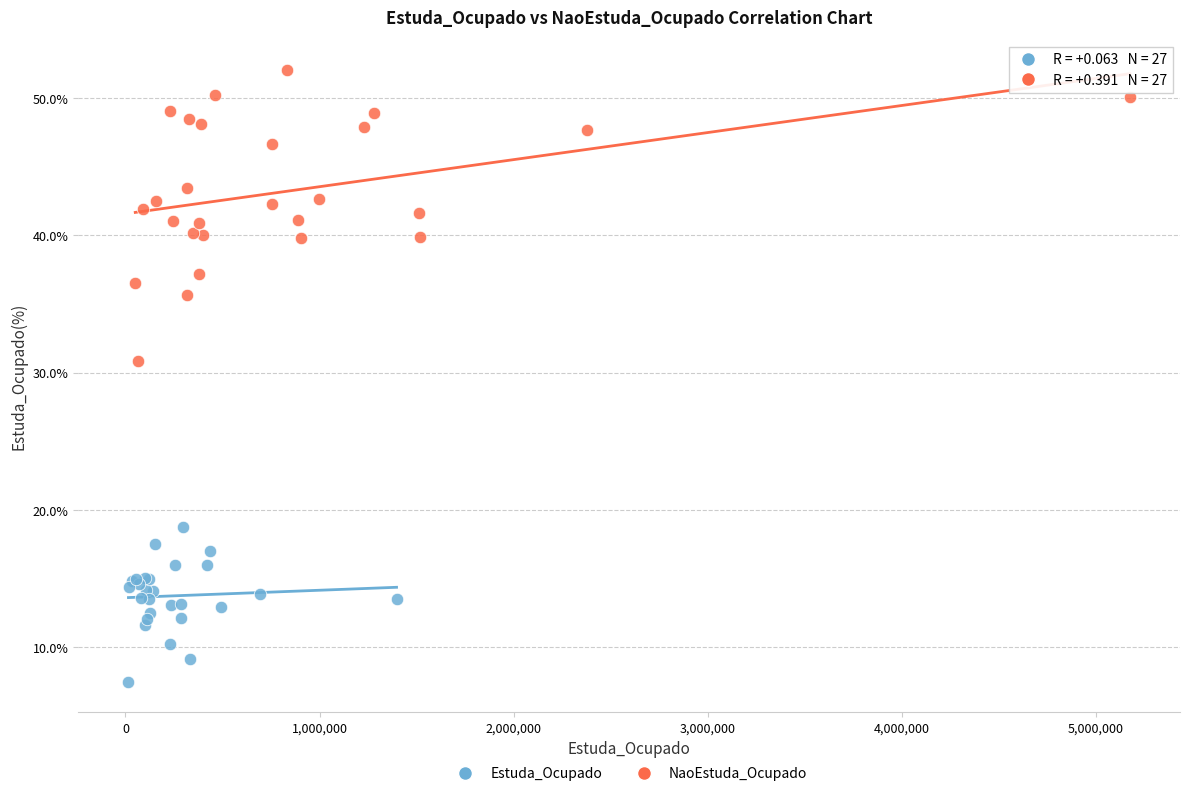

Which series contains the lowest Y value?

Estuda_Ocupado